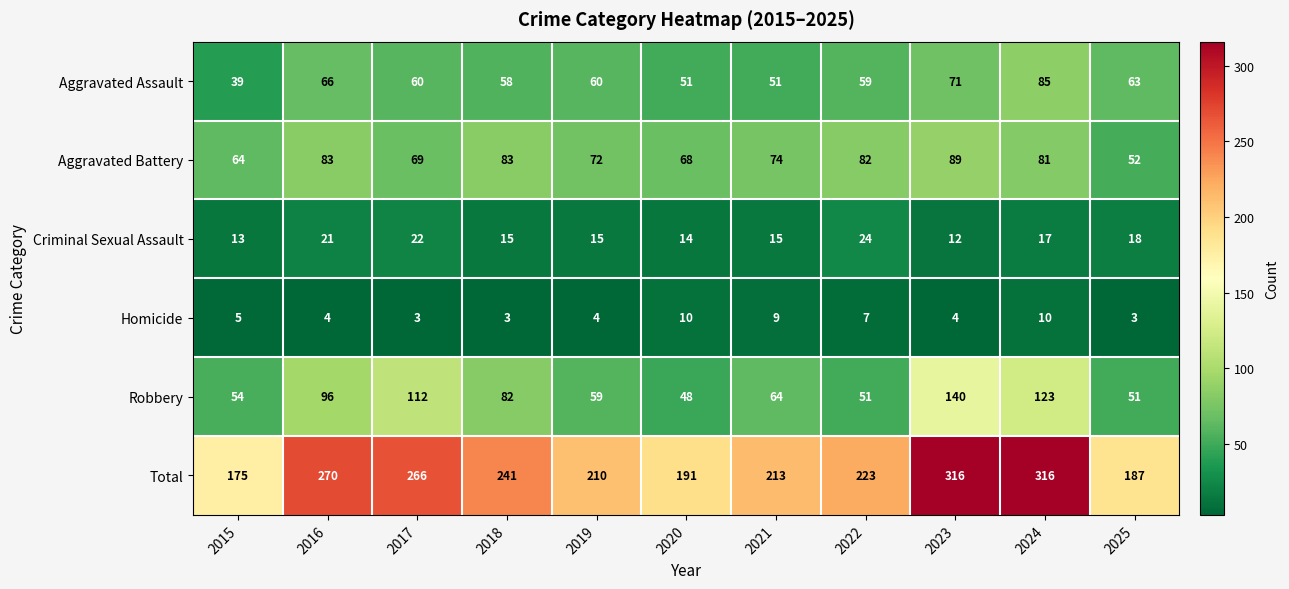

The value of Robbery at 2017 is 112. True or false?

True